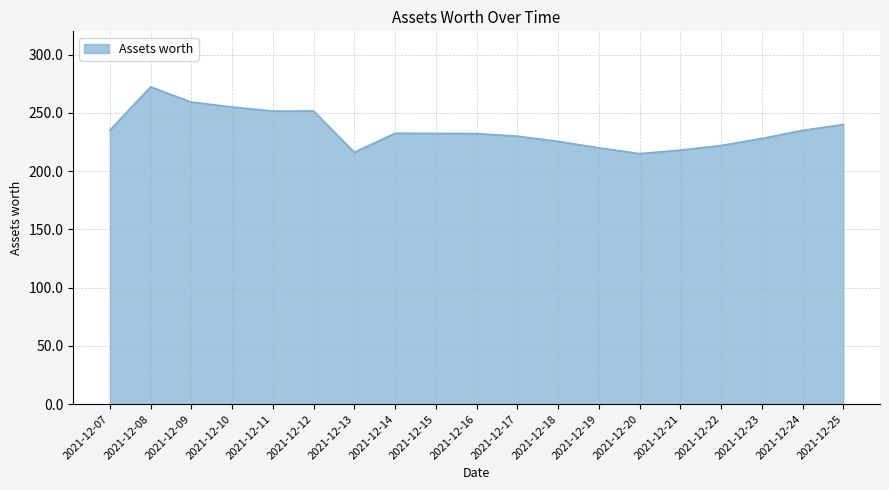

What is the change in value from 2021-12-08 to 2021-12-13?

-56.2